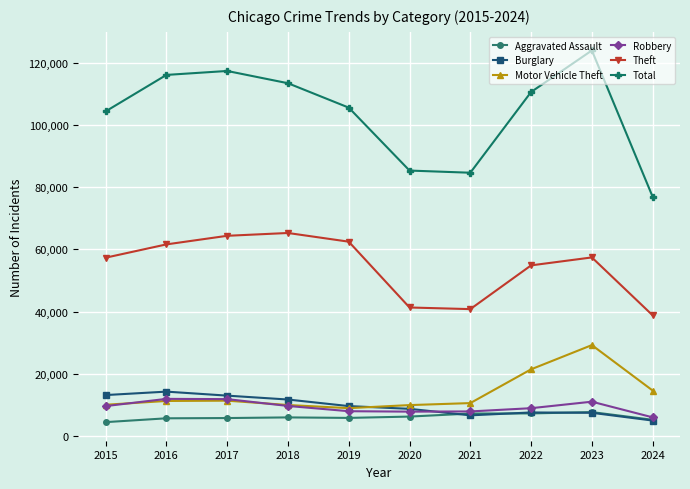

At which category is the sum across all series the highest?

2023